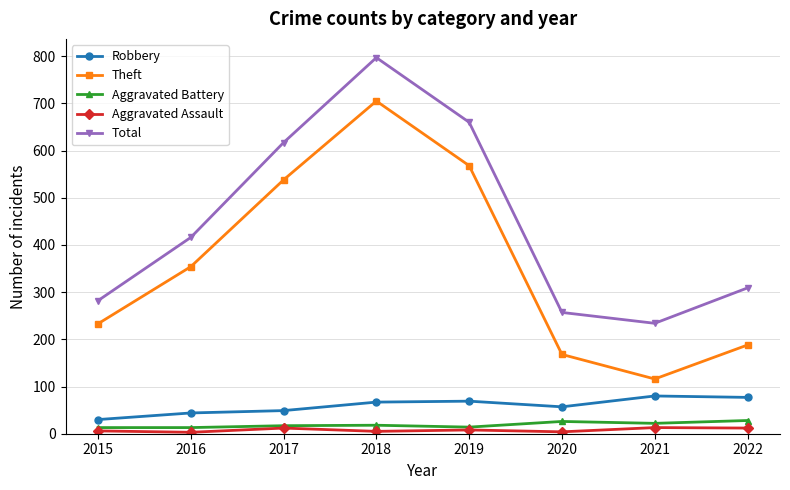

At how many categories does at least one series exceed 745?

1